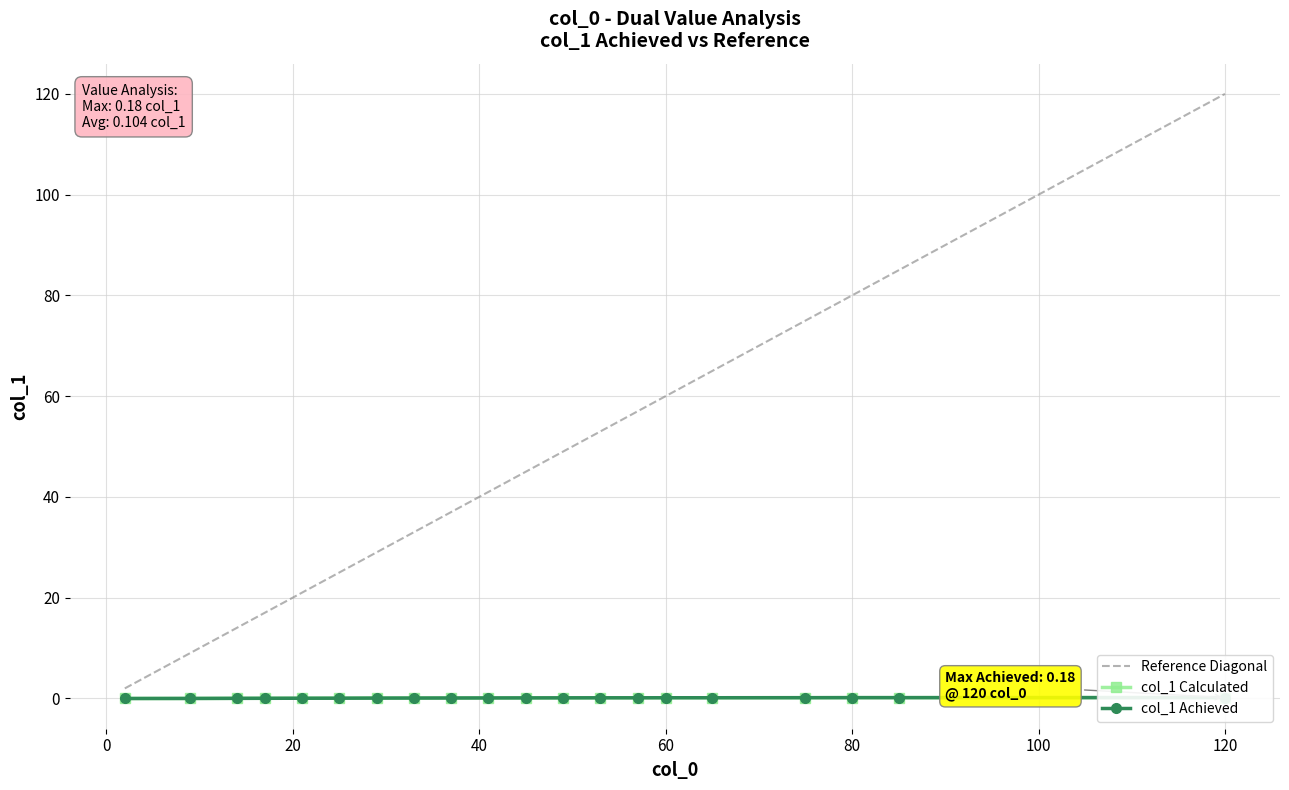

Is it true that Reference Diagonal equals 80 at 80?

True